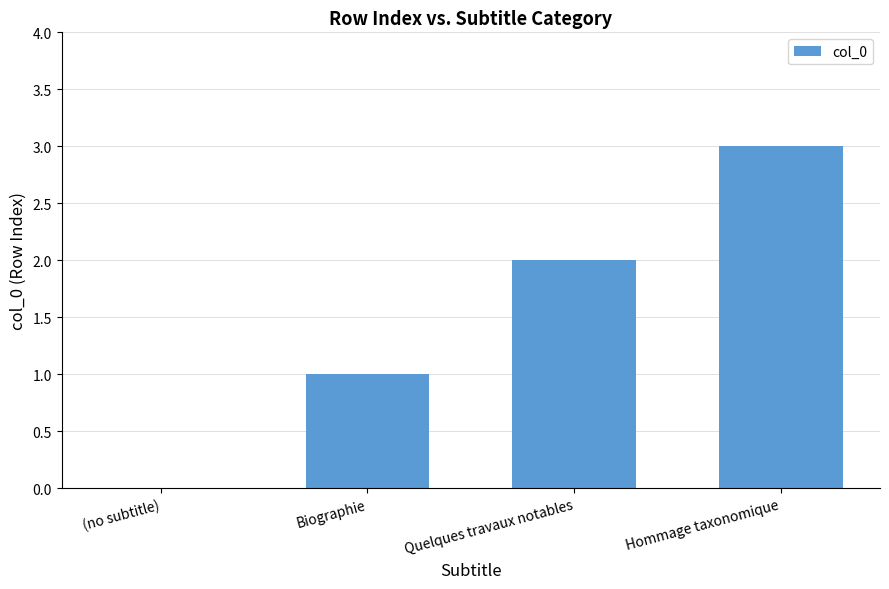

The value at Hommage taxonomique is 4. True or false?

False